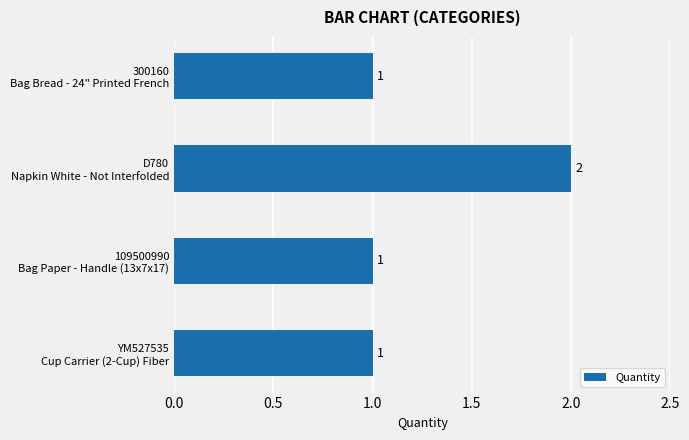

What is the minimum value shown in the chart?

1